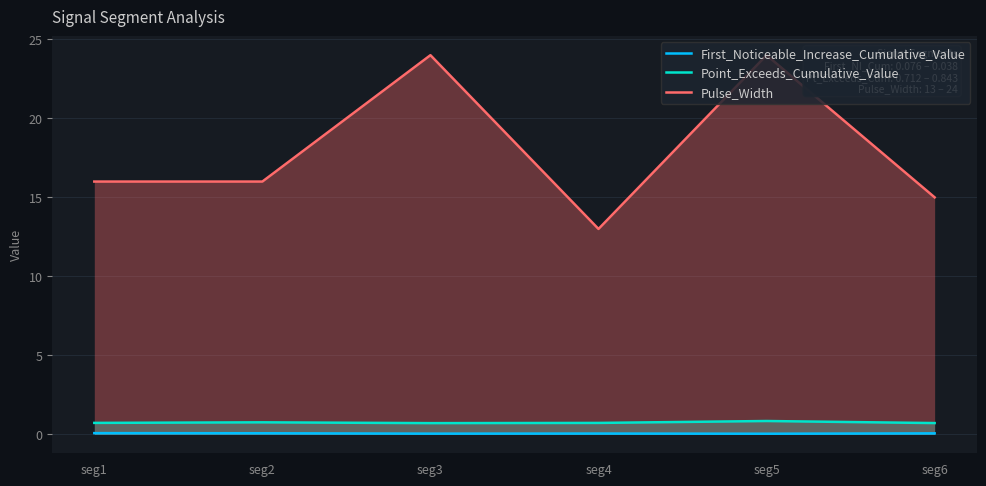

Where is the first local minimum for First_Noticeable_Increase_Cumulative_Value?

seg3